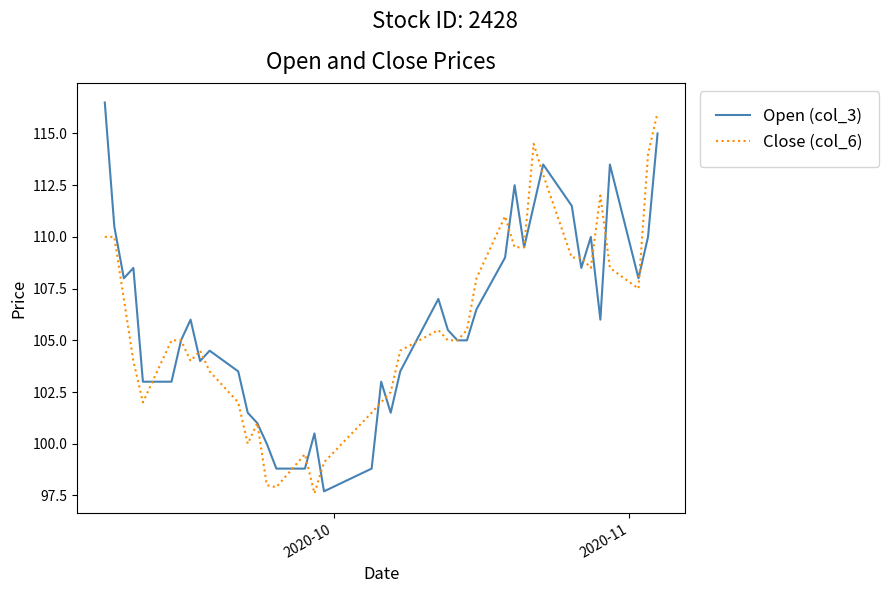

True or false: Close (col_6) has more than 0 points higher than both neighbors.

True